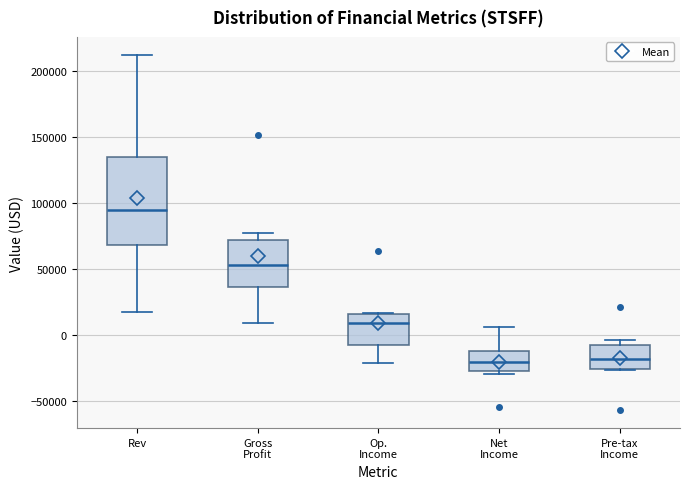

Where is the lower edge of the box for Net Income on the y-axis? The values are not printed on the chart, so give them approximately, as read against the axis.

-25000